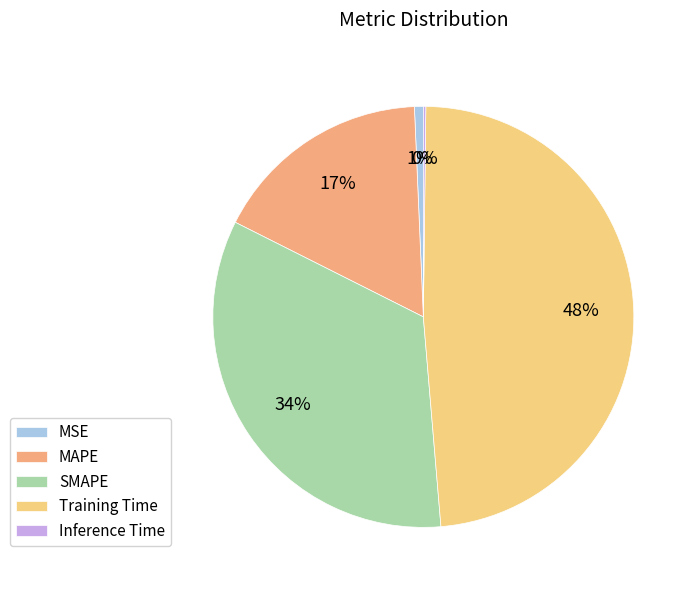

Is Training Time the majority of the pie?

No